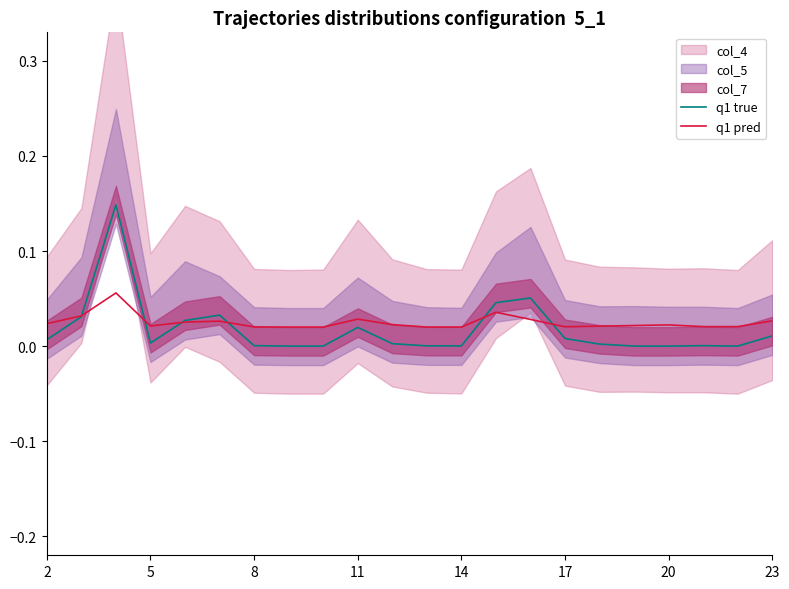

The value of q1 true at 5 is 0.0. True or false?

True